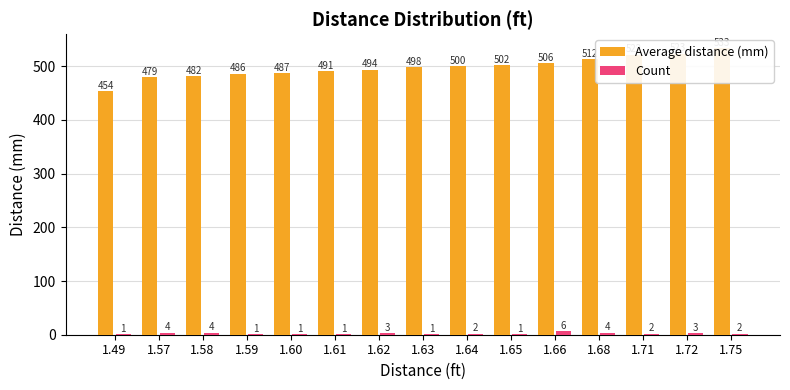

What is the approximate value of Count at 1.61?

1.0